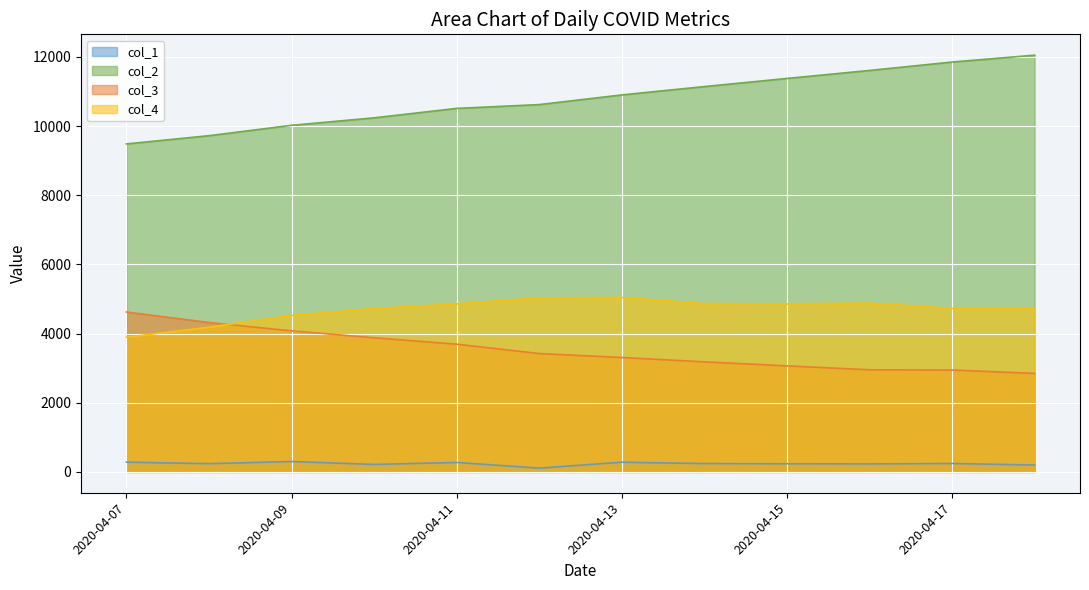

At which label is col_1 closest to 205?

2020-04-18